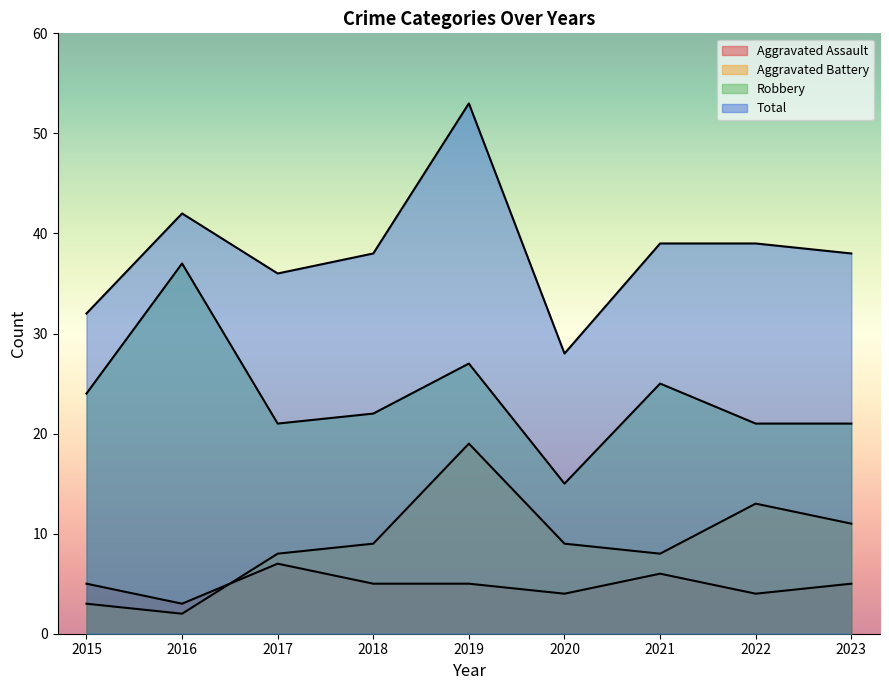

The value of Aggravated Battery at 2021 is 8. True or false?

True